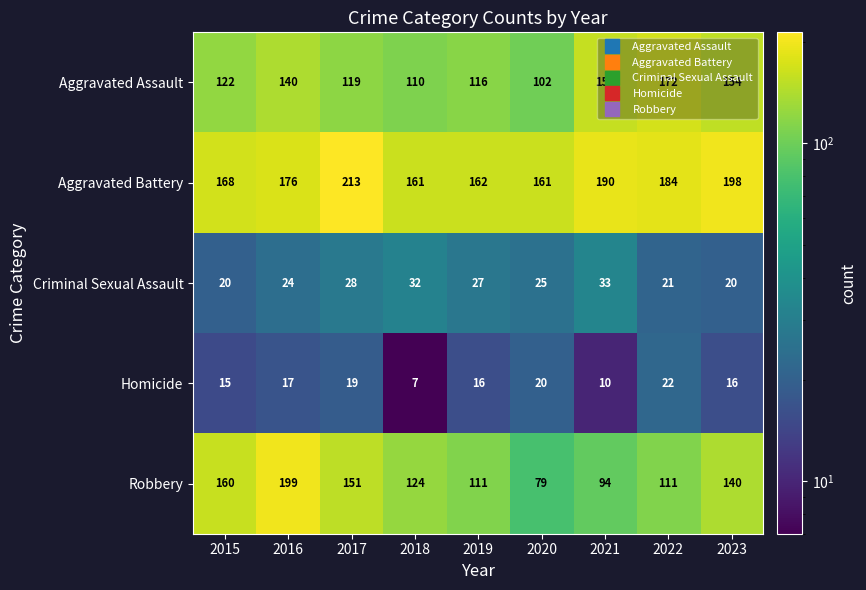

Where is Homicide nearest to the value 14?

2015